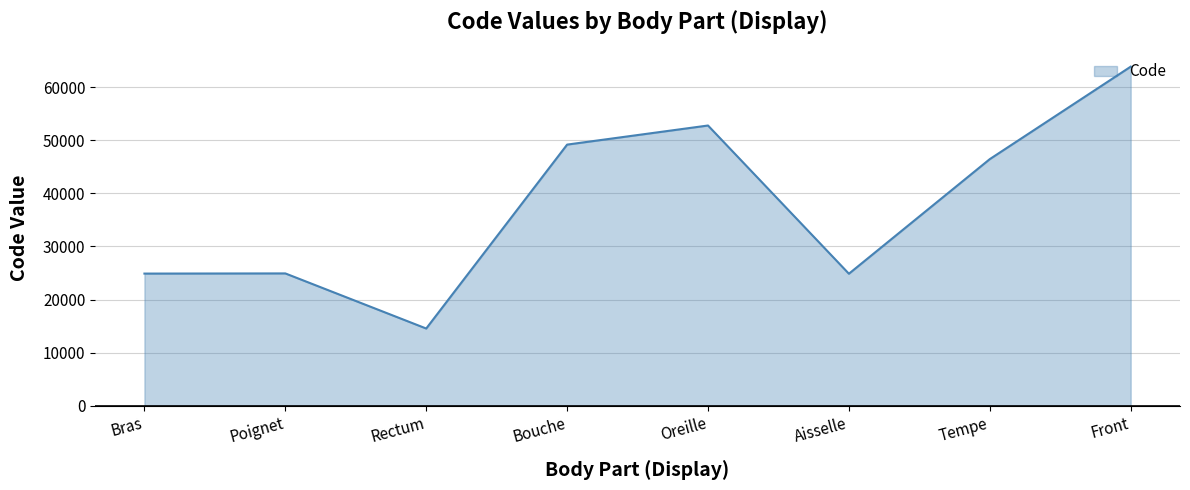

How many interior local valleys (lower than both neighbors) does the data have?

2